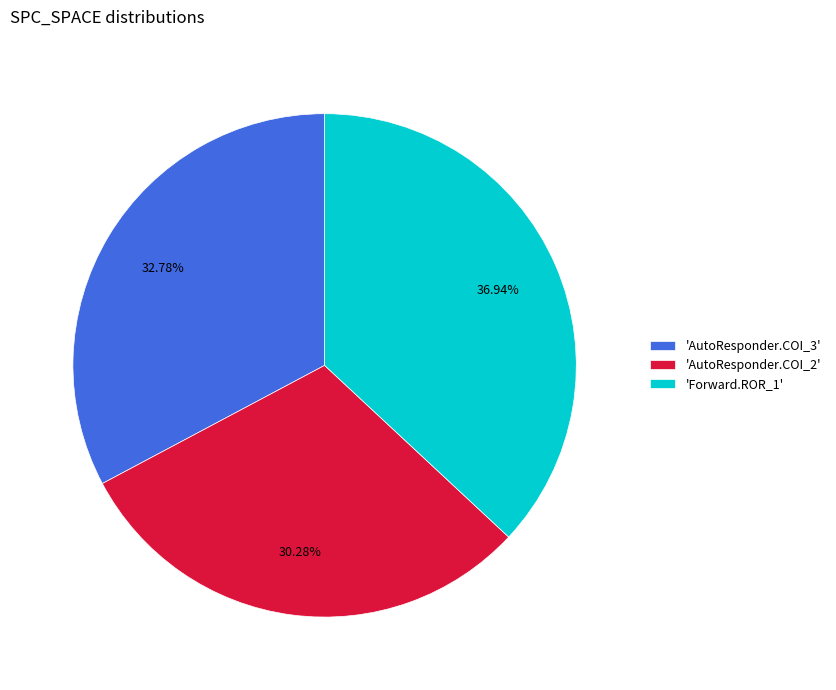

Does any single category account for the majority?

No